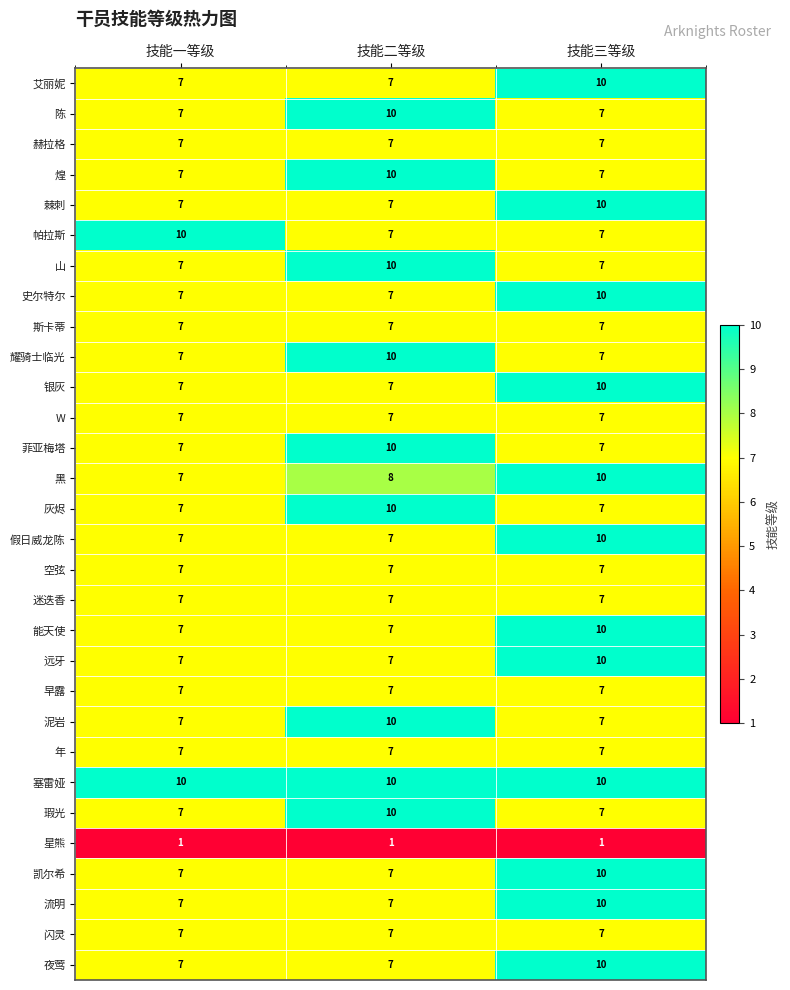

At how many categories does at least one series exceed 9?

3